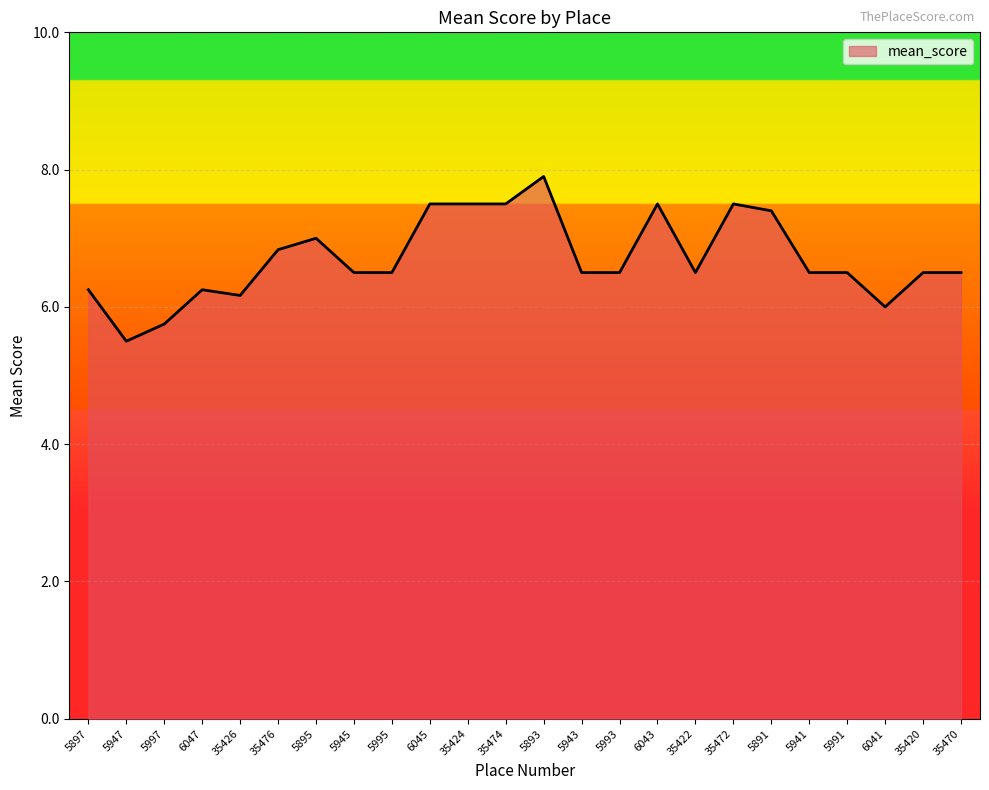

Is it true that the value at 5895 is 2.1?

False